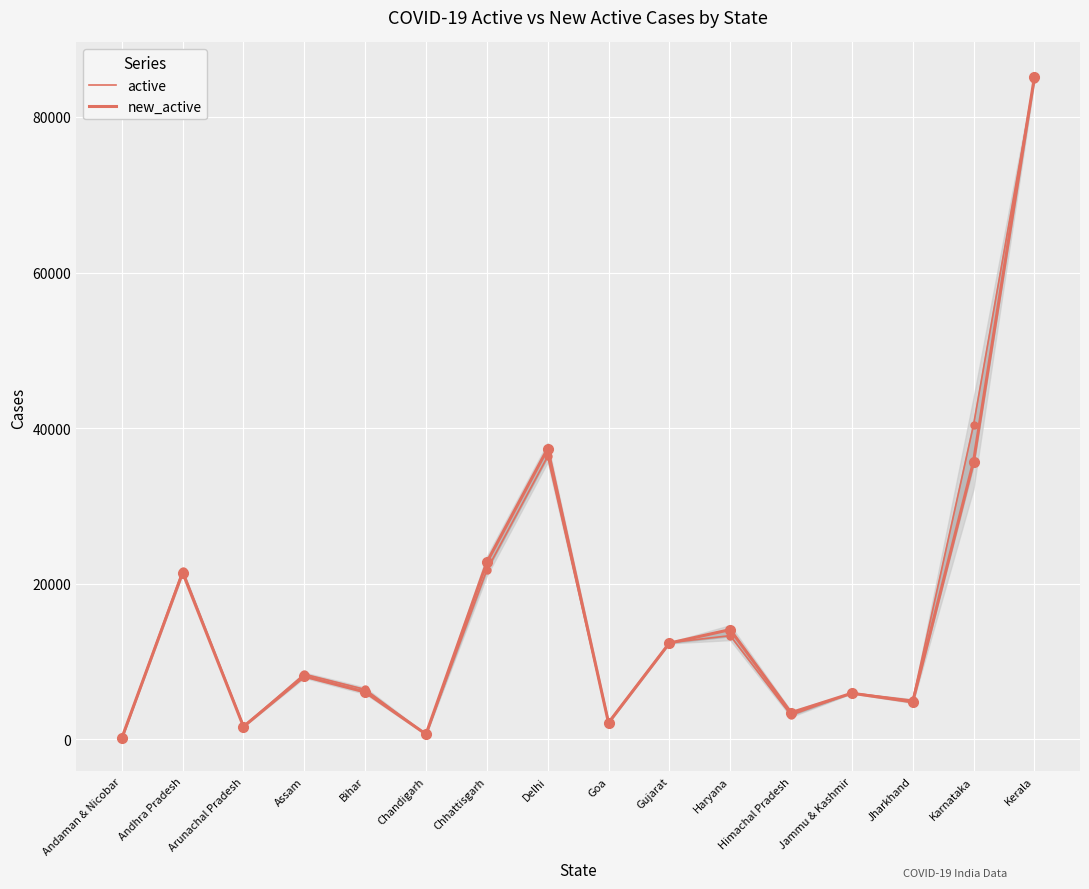

What is the highest value of the active series?

84826